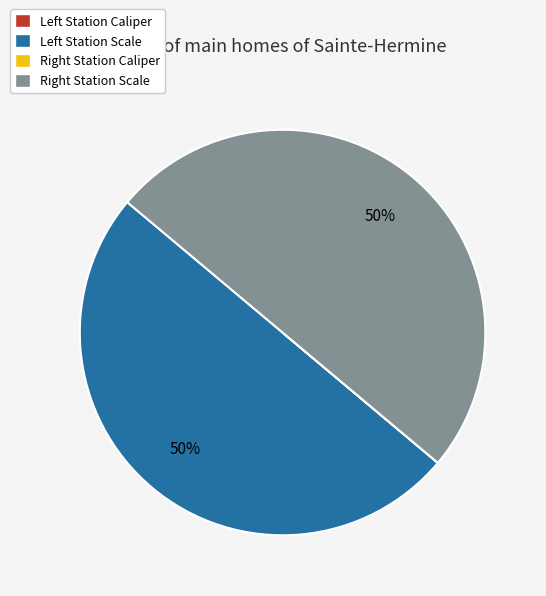

To the nearest percent, what is the difference between the largest and smallest slice percentages?

50%